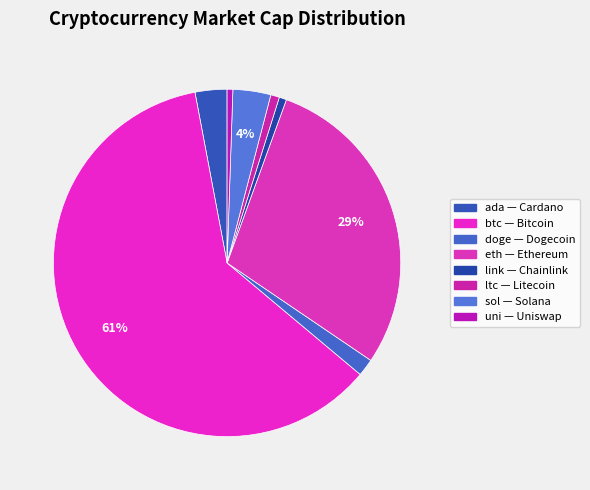

Do link and doge together represent more than half of the pie?

No